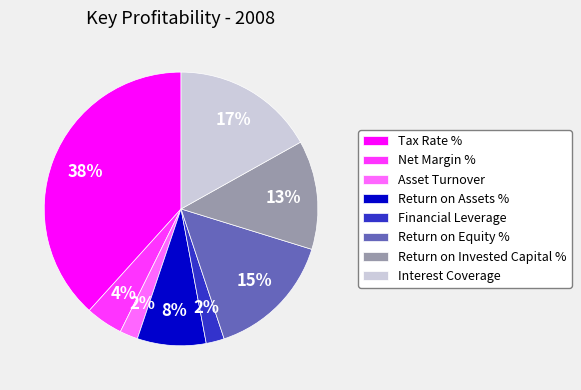

Is the sum of Tax Rate % and Financial Leverage greater than half?

No